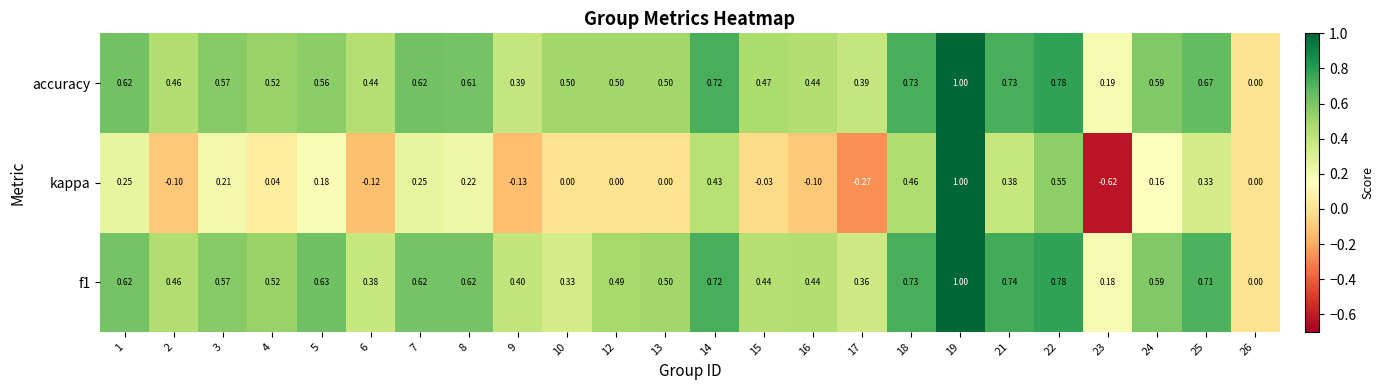

Which series changed the most between 6 and 24?

kappa